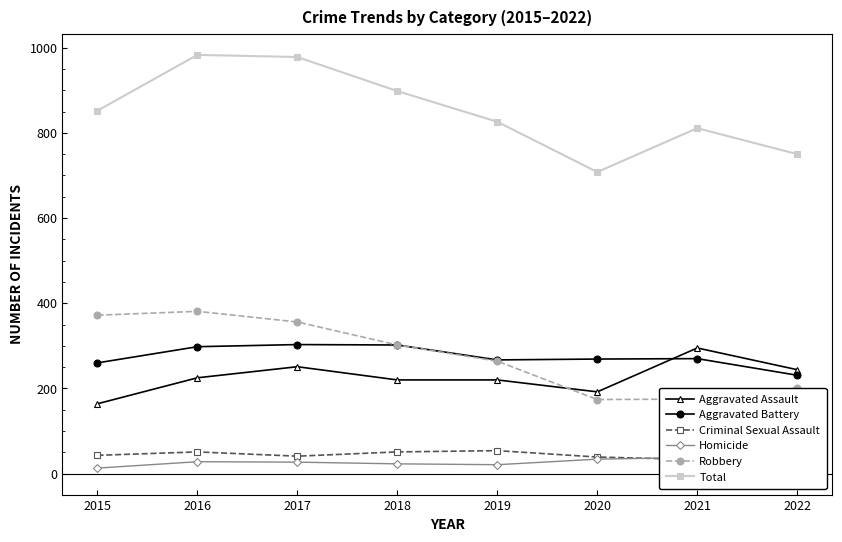

The Total series shows 1243 at 2019. True or false?

False